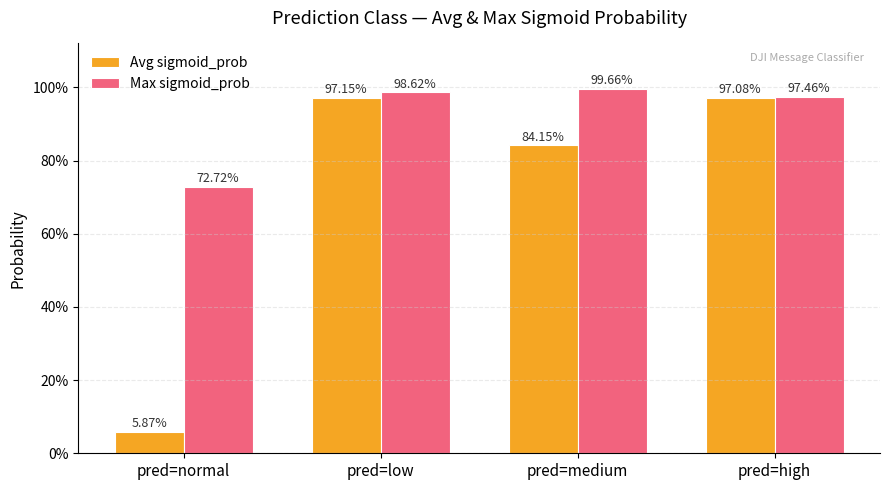

Between pred=low and pred=medium, which series saw the biggest shift?

Avg sigmoid_prob